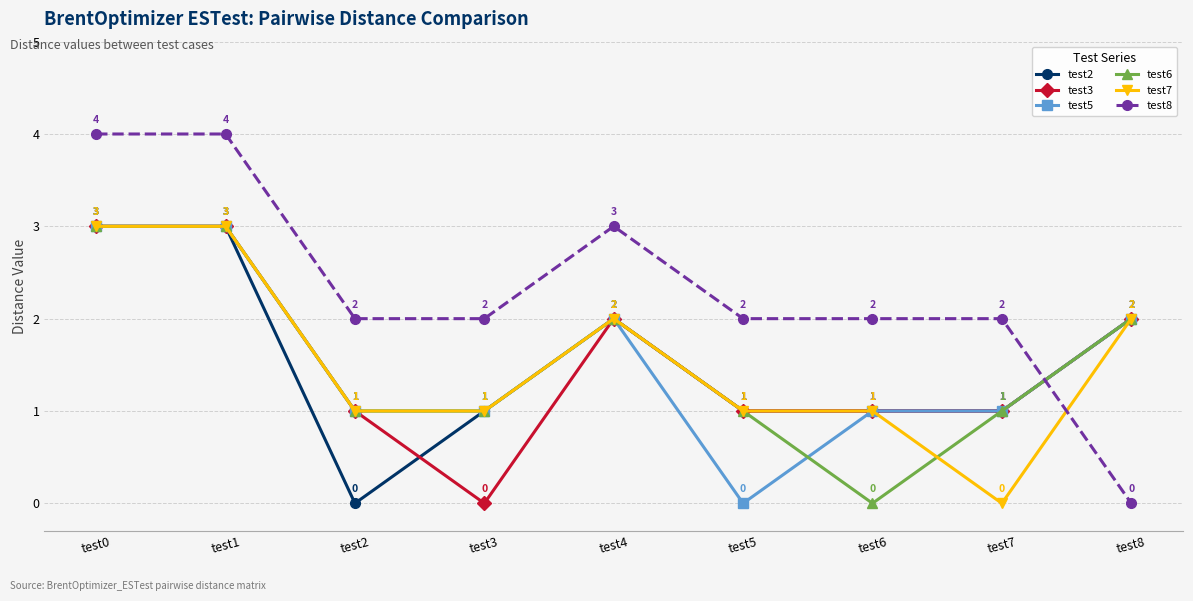

What are all the series names shown in the legend?

test2, test3, test5, test6, test7, test8